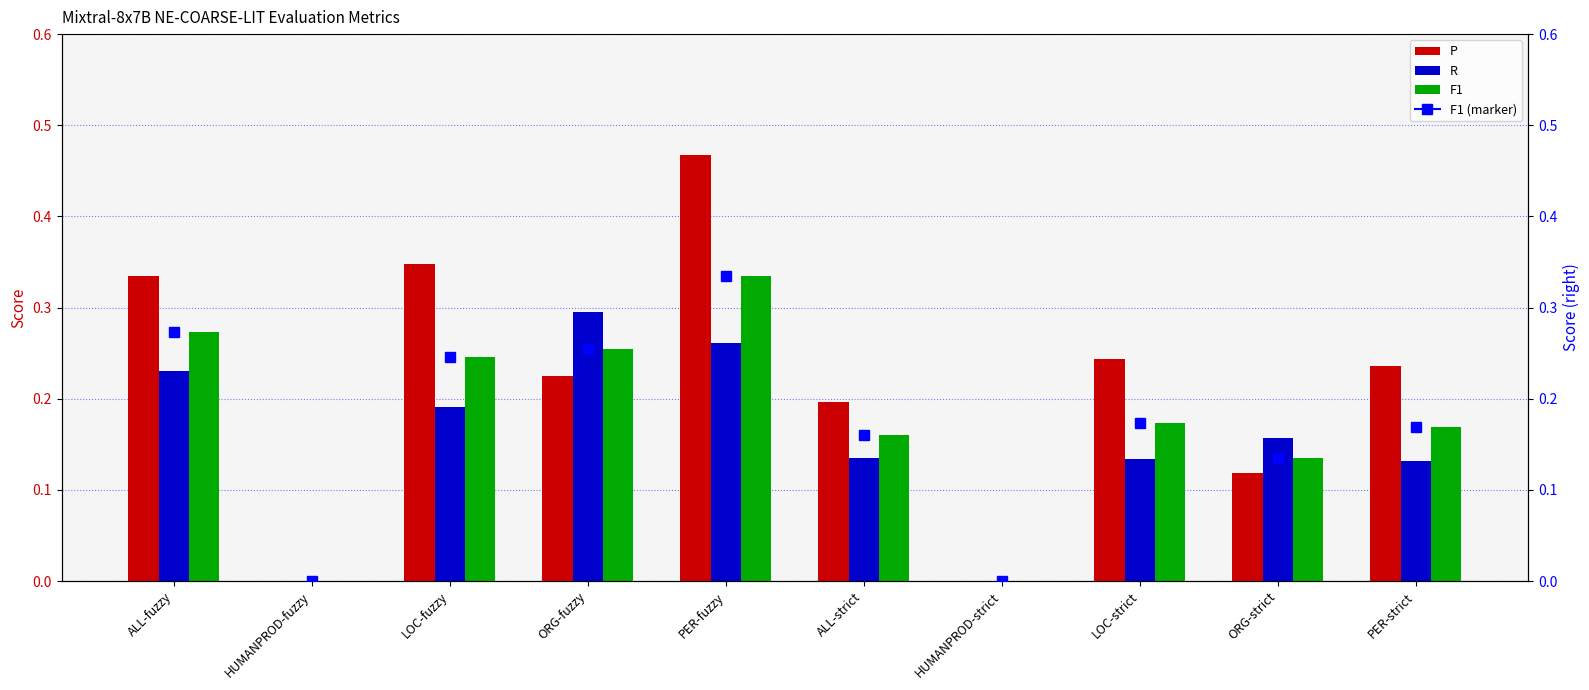

Rank the series by their average value, from highest to lowest.

P, F1, R